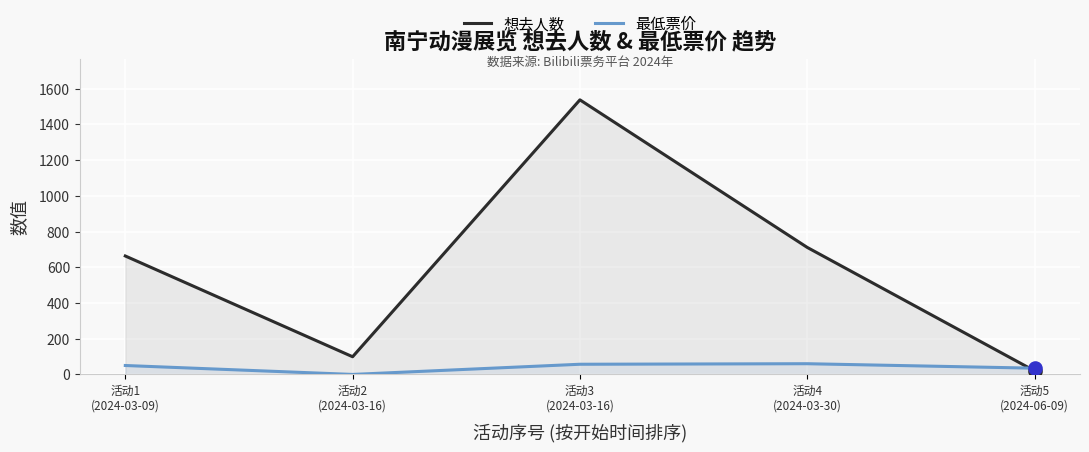

At how many categories does at least one series exceed 696?

2